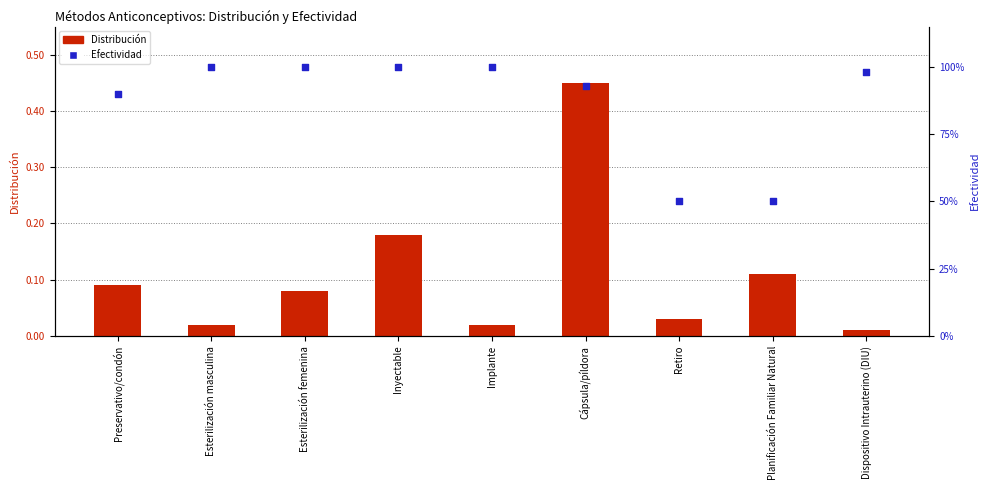

What are all the series names shown in the legend?

Distribución, Efectividad